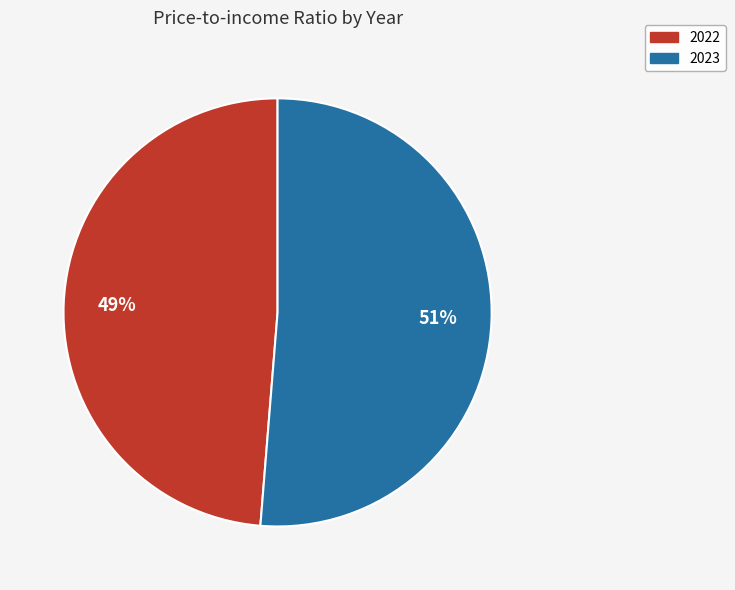

What is the largest slice in the pie chart?

2023